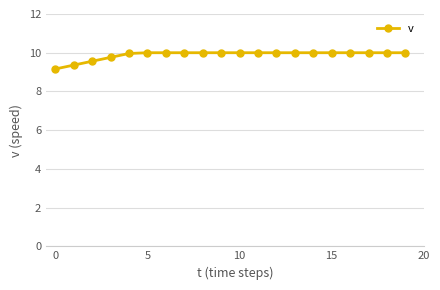

What is the value of the 2nd point from the left?

9.4